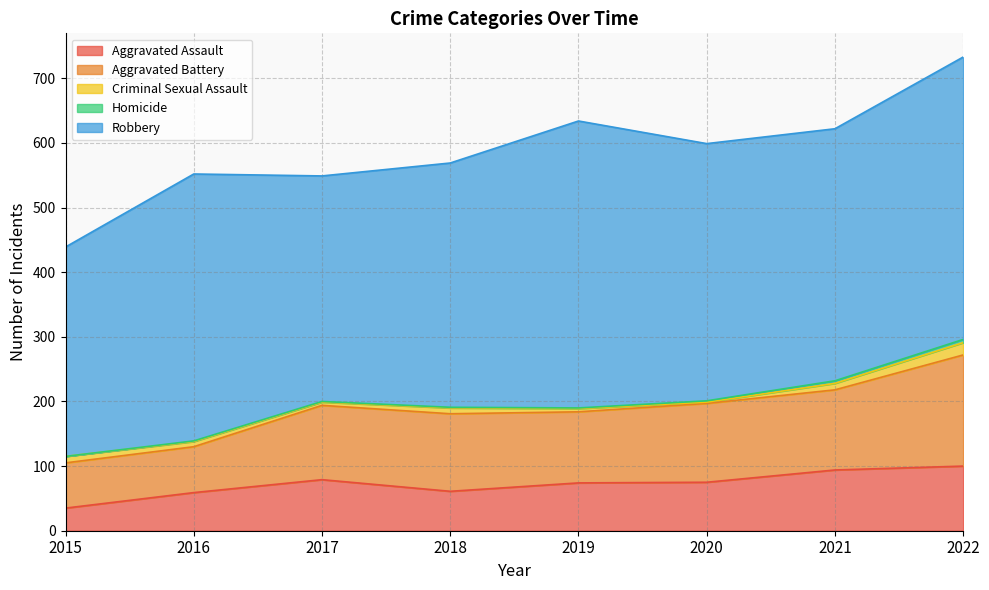

Where is the first local minimum for Robbery?

2017